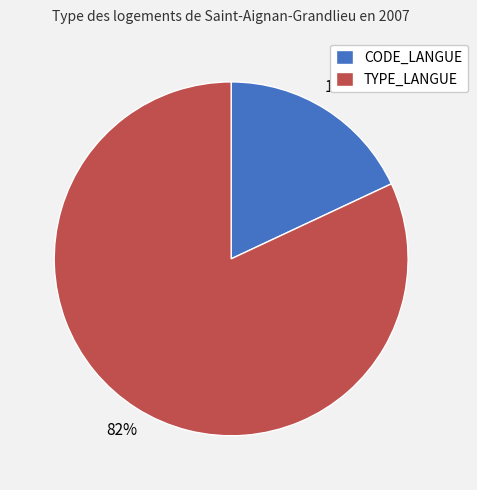

To the nearest percent, what is the combined percentage of CODE_LANGUE and TYPE_LANGUE?

100%